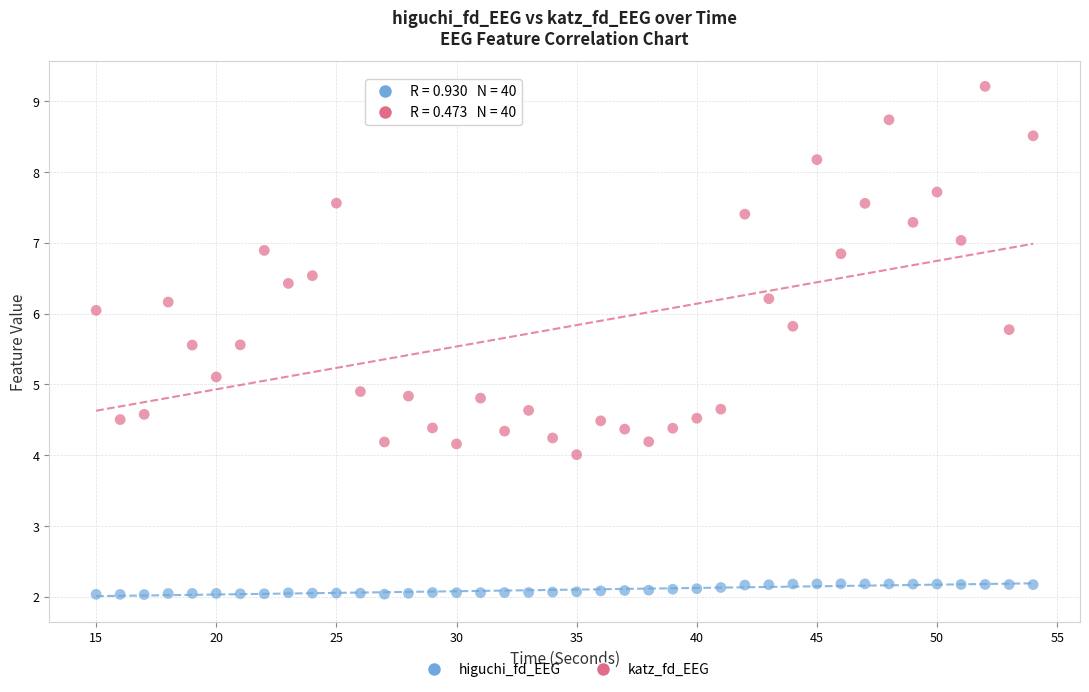

Across all data points, what is the range of Y values (max minus min)?

7.2